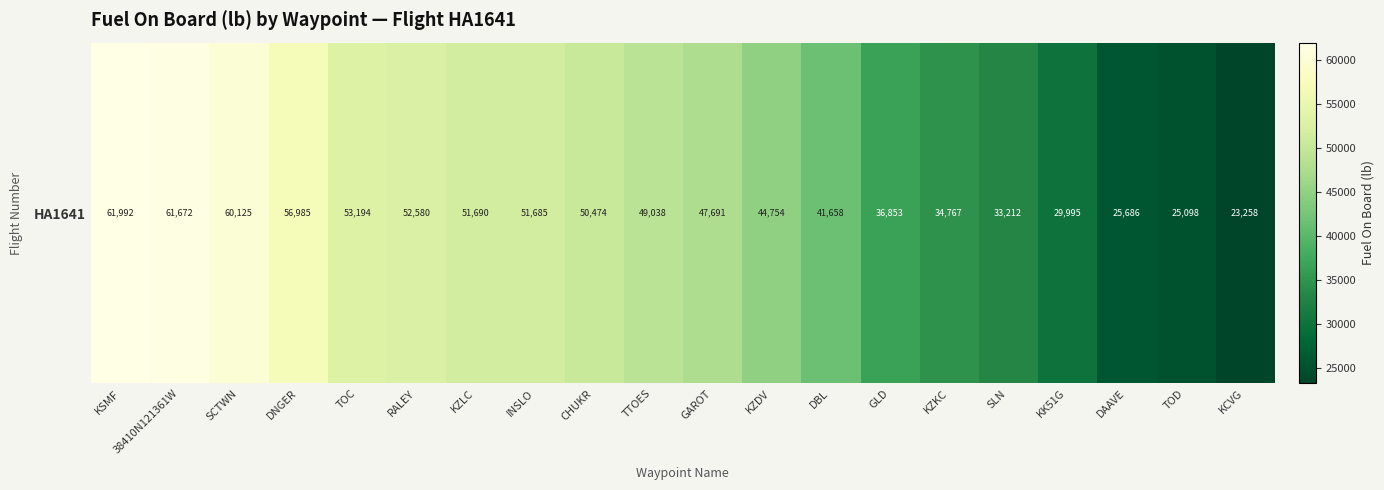

Count the number of data series in this chart.

1